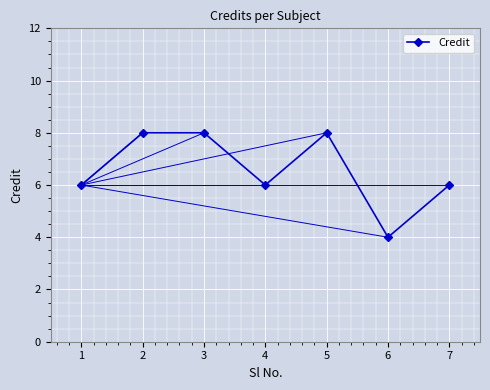

What is the maximum value shown in the chart?

8